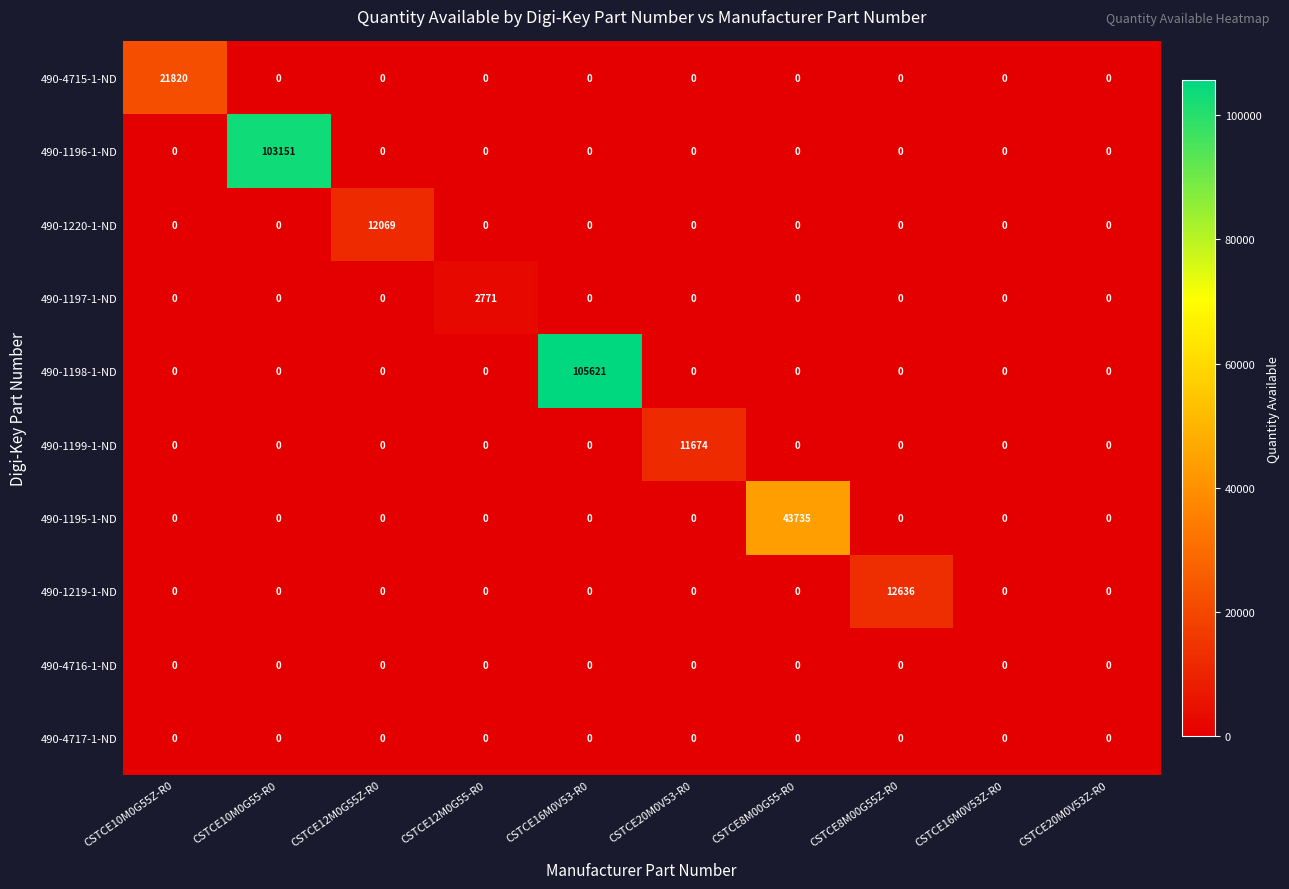

Count the number of categories in the chart.

10